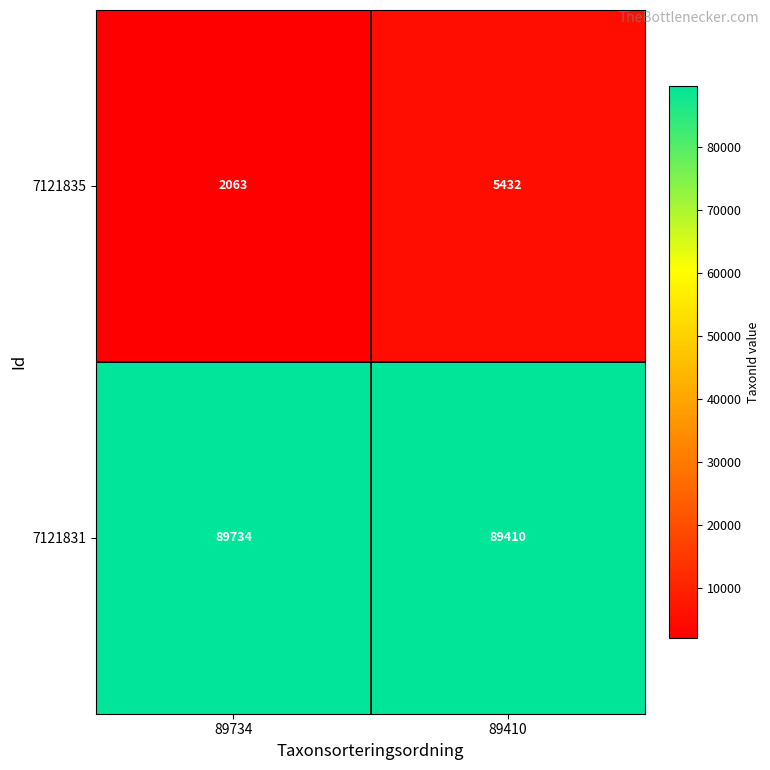

At which label is 7121835 closest to 3747?

89734